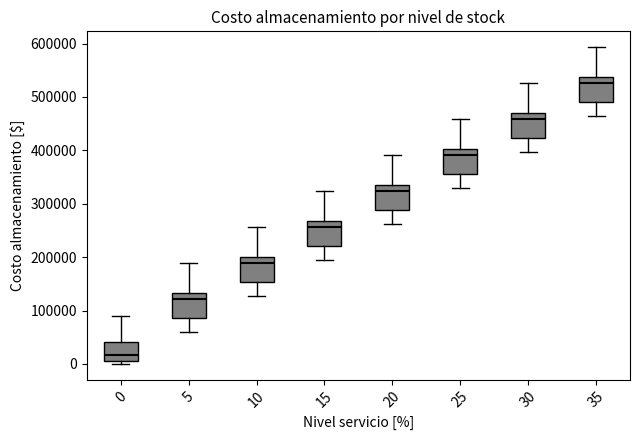

Reading left to right, read every box against the y-axis: the position of its median line, the range the box covers, and the ends of its whiskers. The values are not printed on the chart, so give them approximately, as read against the axis.

0: median 20000, box 10000 to 40000, whiskers 0 to 90000
5: median 120000, box 90000 to 130000, whiskers 60000 to 190000
10: median 190000, box 150000 to 200000, whiskers 130000 to 260000
15: median 260000, box 220000 to 270000, whiskers 190000 to 320000
20: median 320000, box 290000 to 340000, whiskers 260000 to 390000
25: median 390000, box 360000 to 400000, whiskers 330000 to 460000
30: median 460000, box 420000 to 470000, whiskers 400000 to 530000
35: median 530000, box 490000 to 540000, whiskers 460000 to 590000